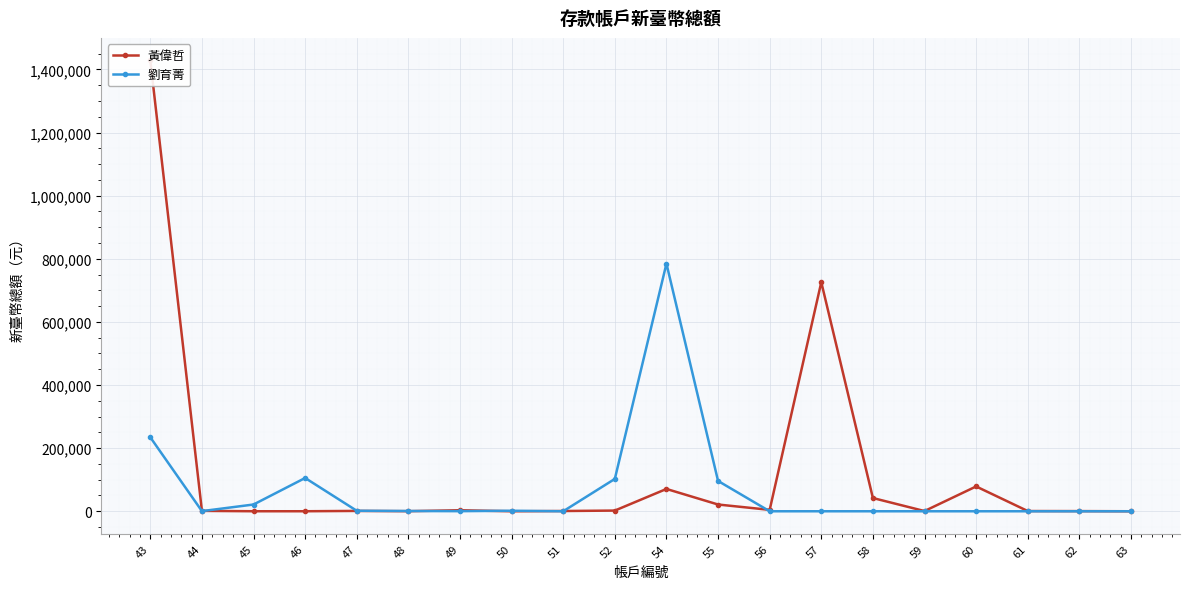

What is the value of the 黃偉哲 point at the 14th from the left?

725772